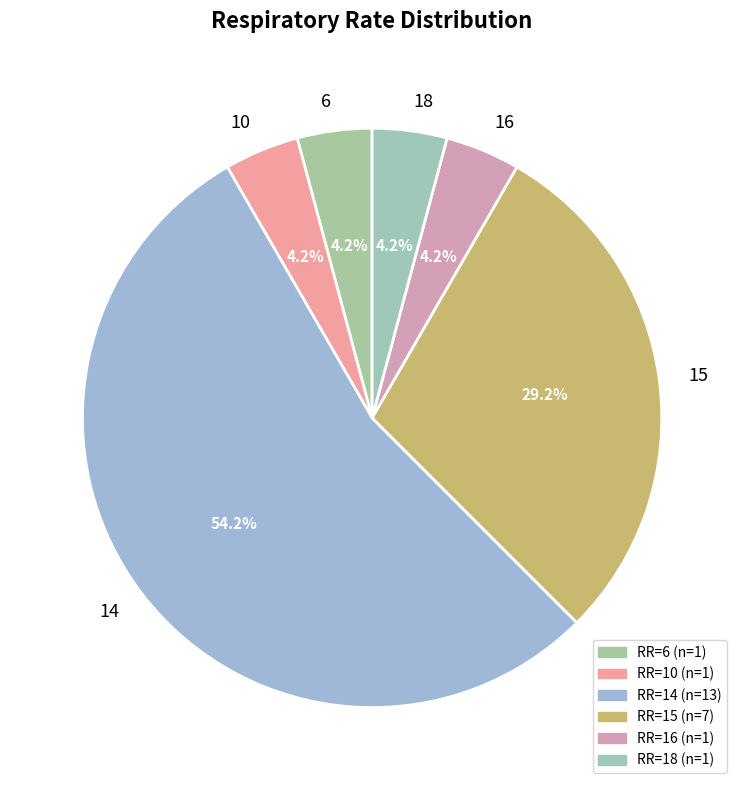

Which slice is the largest?

14